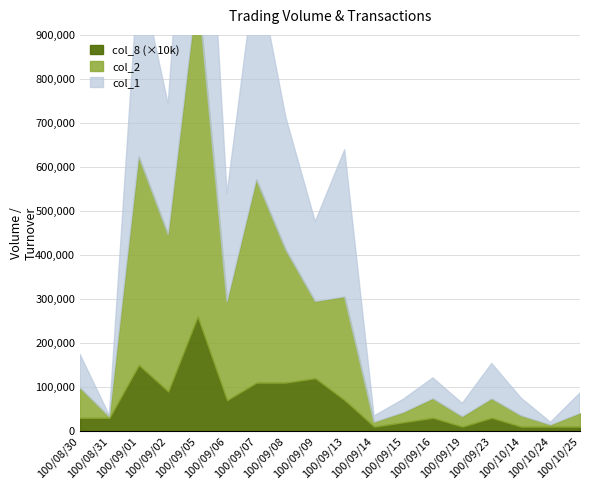

How many interior local valleys does the col_2 series have?

7